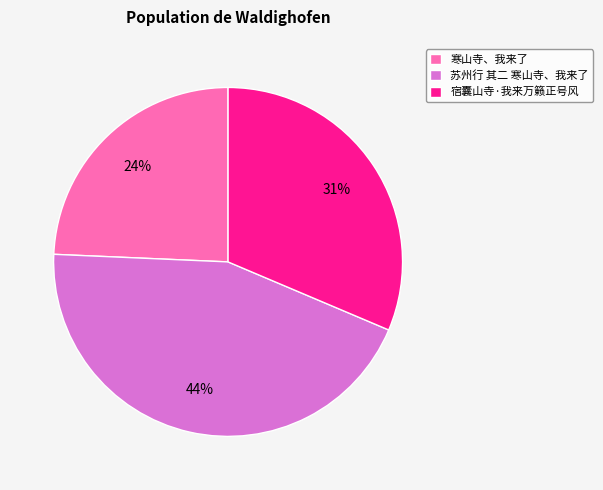

True or false: 宿囊山寺·我来万籁正号风 accounts for 24% of the total.

False